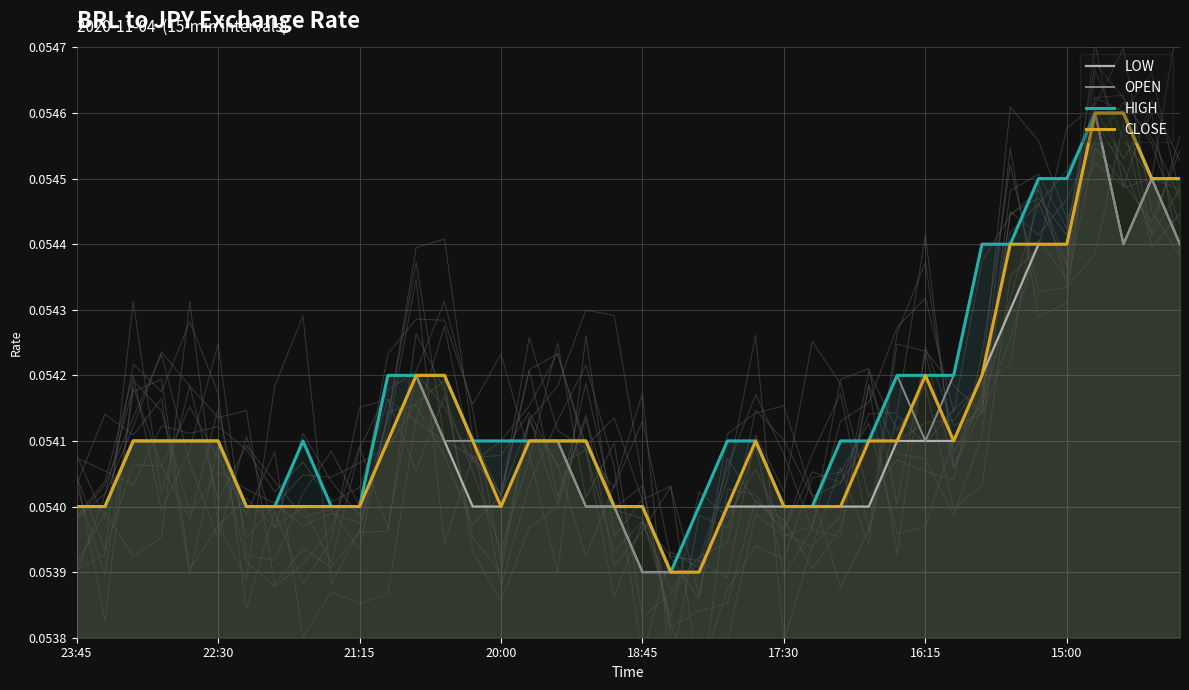

Does the chart have visible grid lines?

Yes